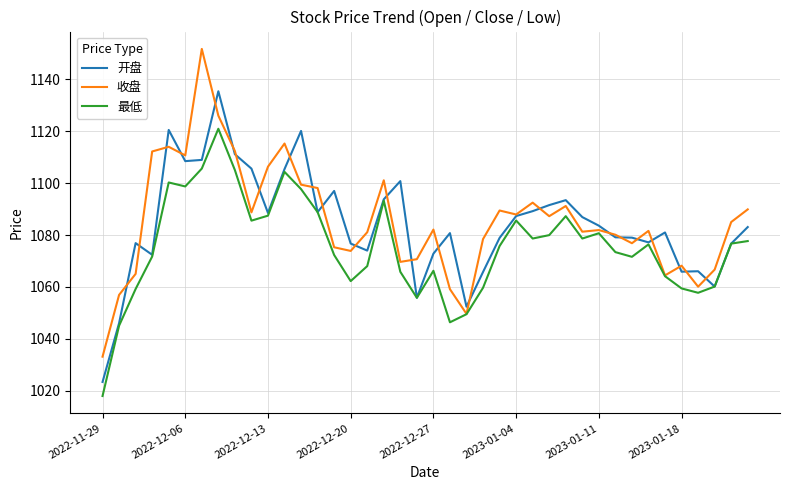

What is the maximum value shown in the chart?

1151.7